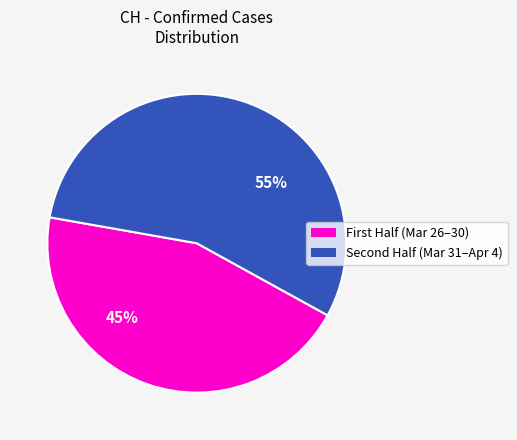

To the nearest percent, what is the difference between the largest and smallest slice percentages?

10%